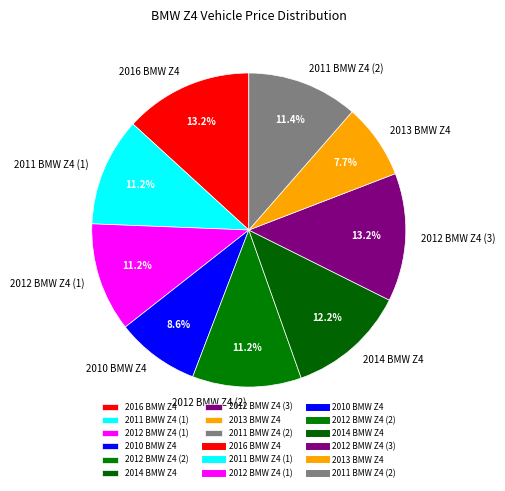

What percentage is the 2011 BMW Z4 (2) slice, to the nearest percent?

11%